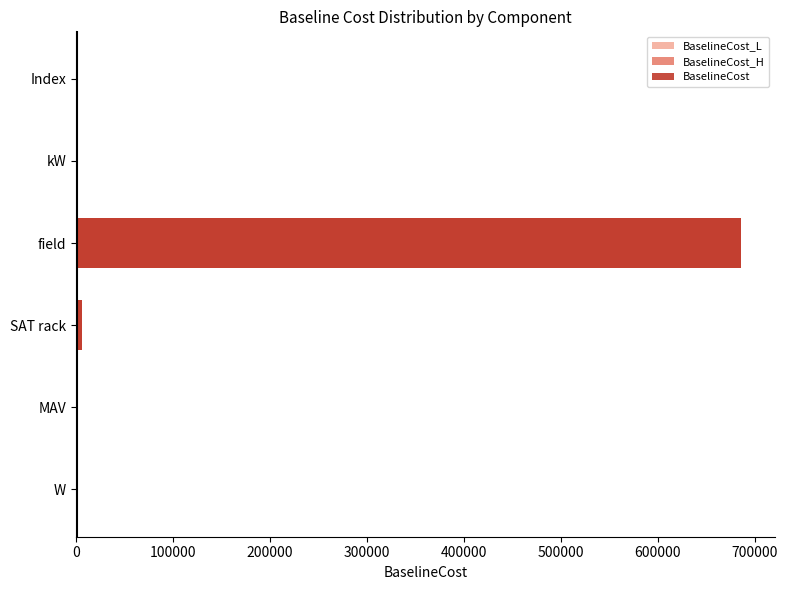

At field, list the series in order from smallest to largest.

BaselineCost_L, BaselineCost_H, BaselineCost